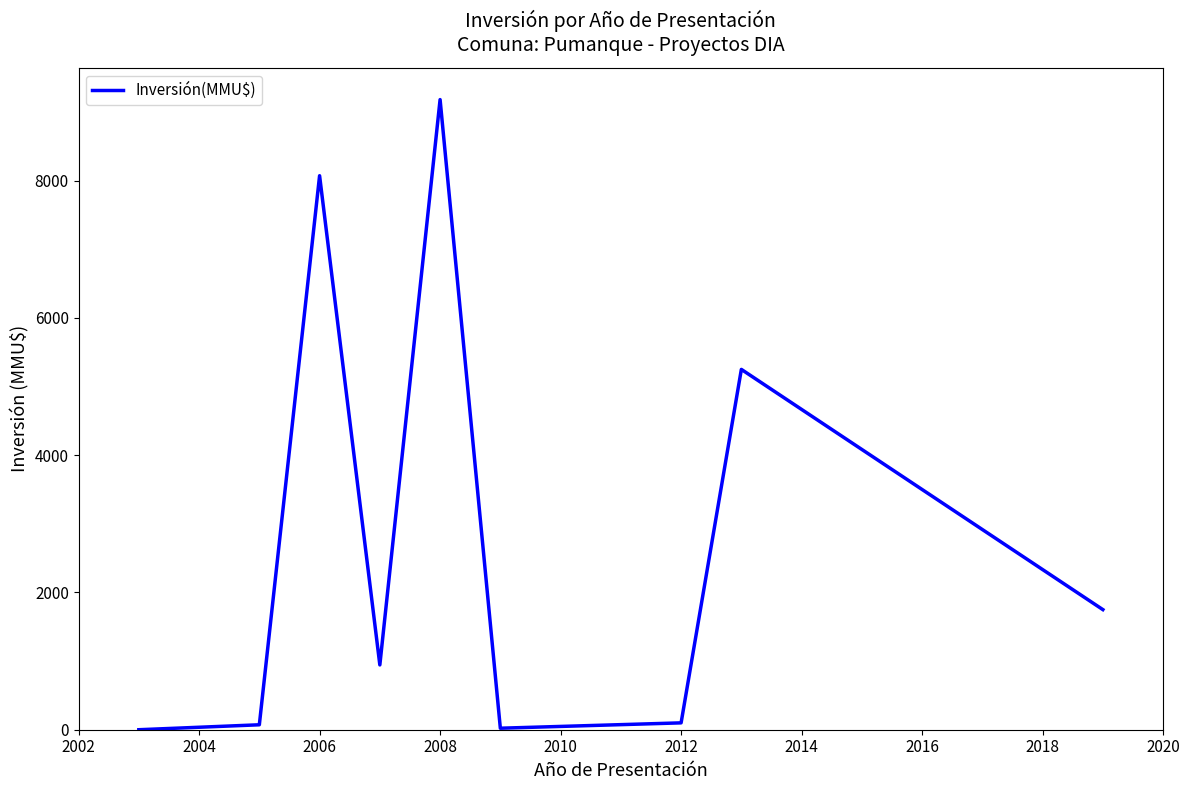

What is the maximum value shown in the chart?

9181